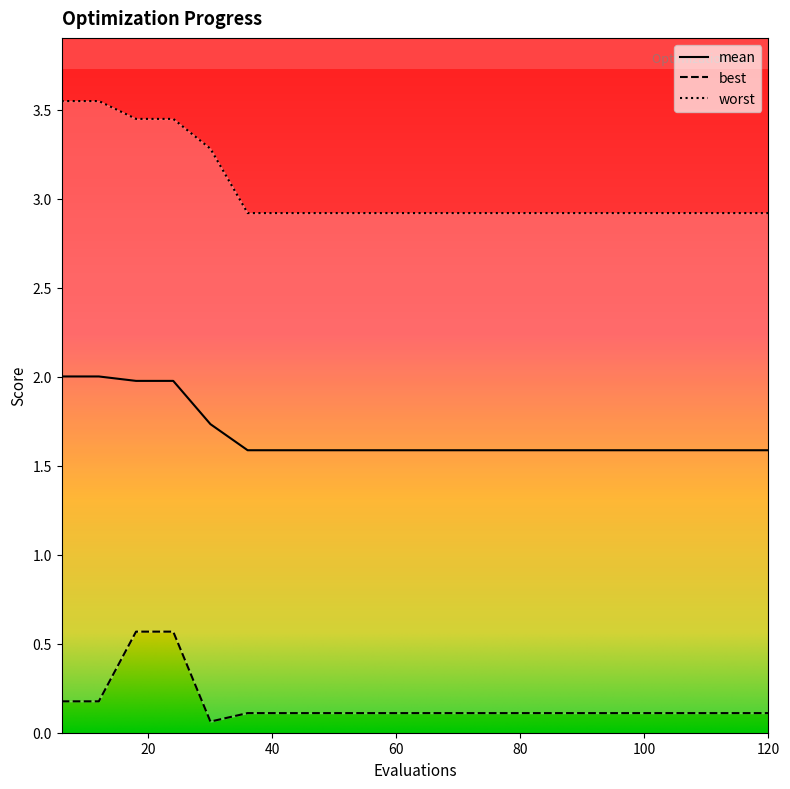

What is the minimum value for best?

0.1